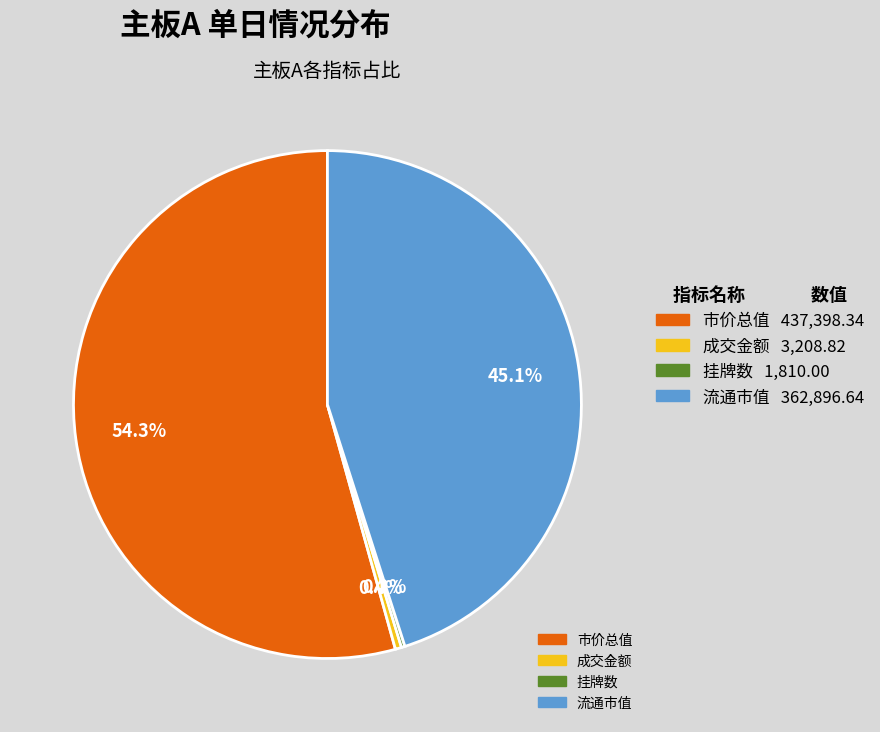

Is there any slice that represents more than half of the pie?

Yes